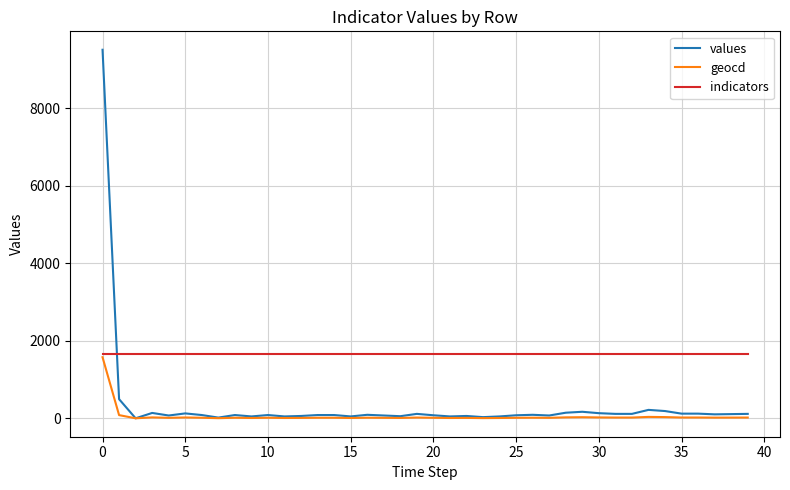

How many times do indicators and values cross each other?

1